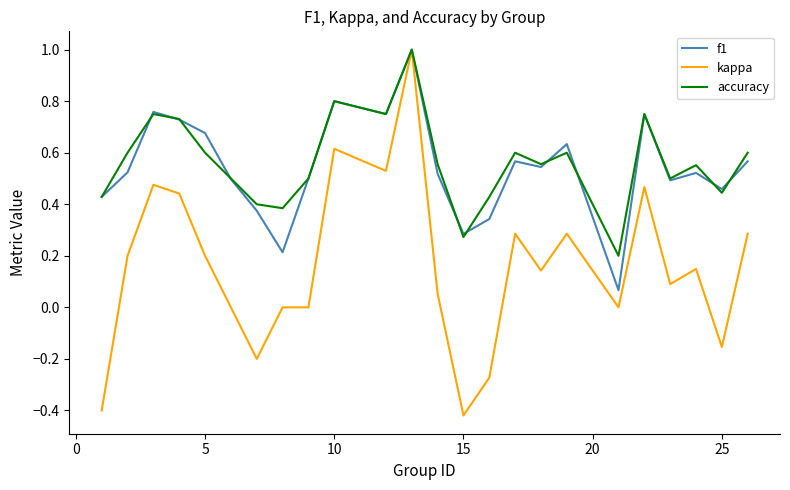

Which series has the widest spread of values?

kappa